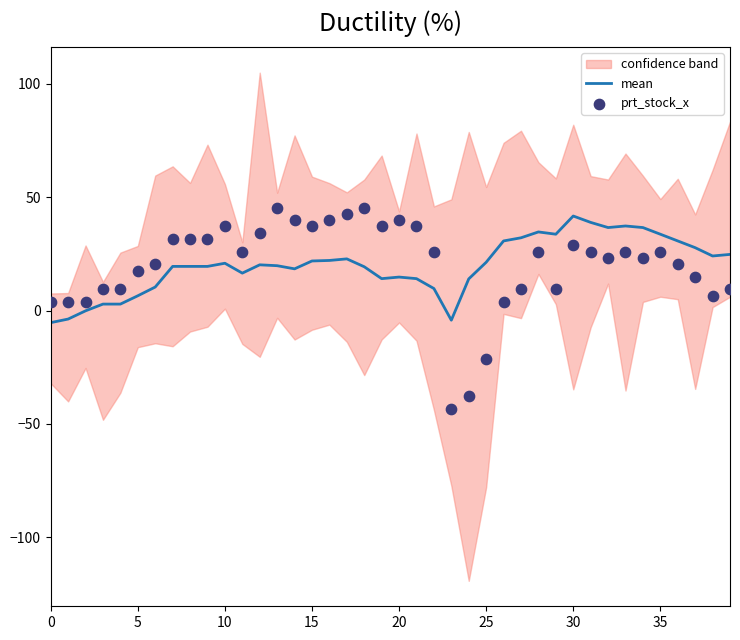

What is the minimum value for mean?

-5.3